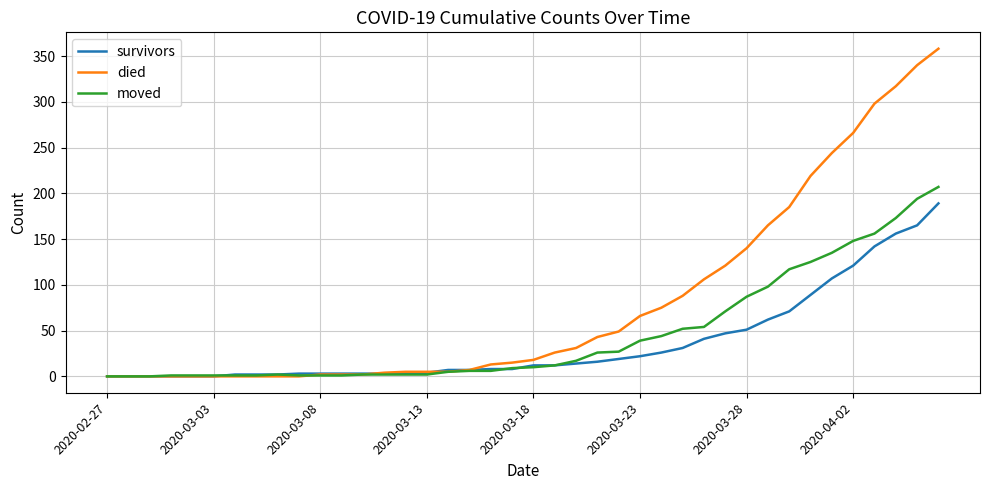

Rank the series by their maximum value, from lowest to highest.

survivors, moved, died